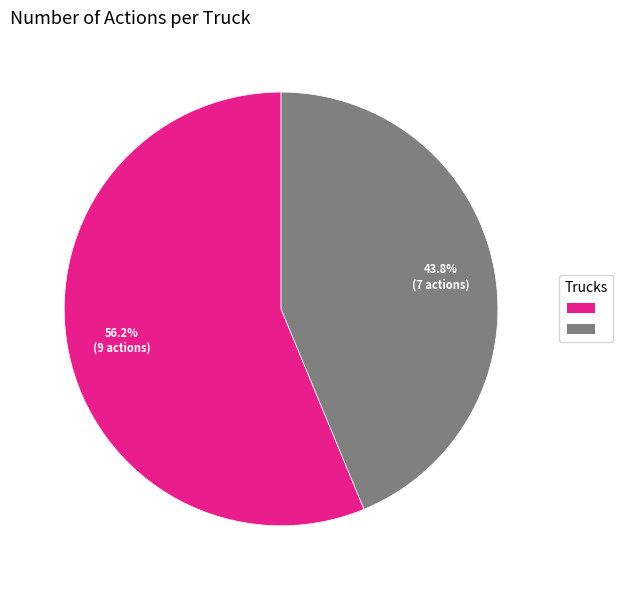

Is there any slice that represents more than half of the pie?

Yes